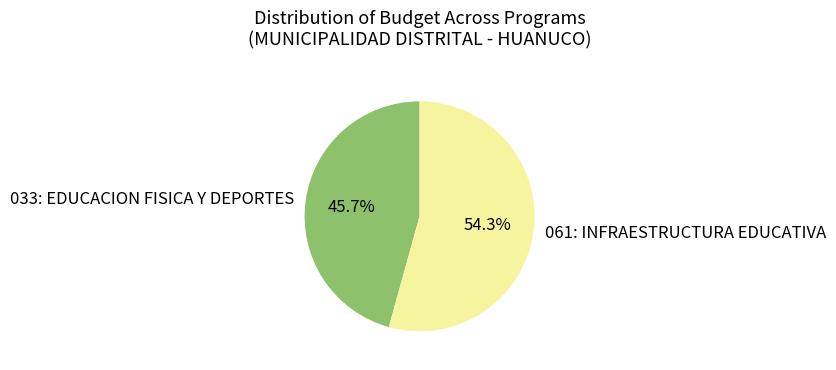

To the nearest percent, what is the combined percentage of 061: INFRAESTRUCTURA EDUCATIVA and 033: EDUCACION FISICA Y DEPORTES?

100%